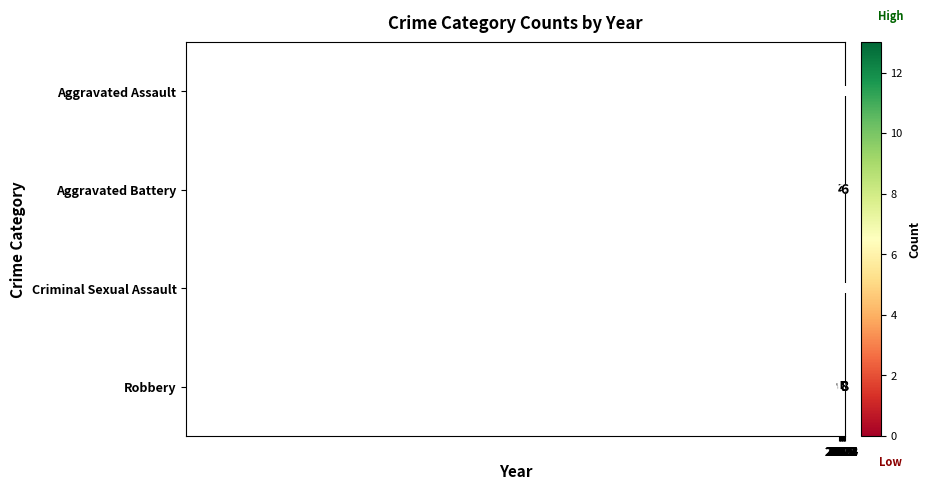

Which series has the largest range (max minus min)?

Robbery